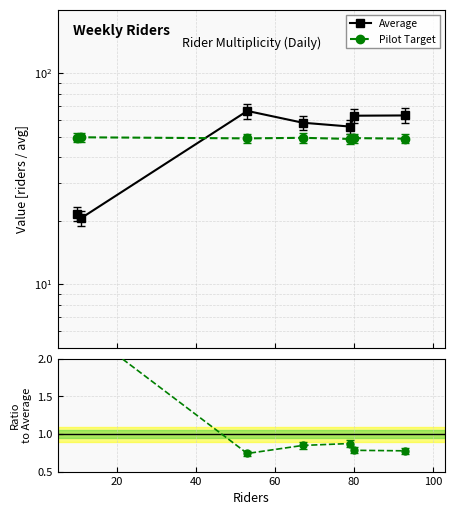

Is the value of Average at 0 greater than the value of Pilot Target at 20?

Yes